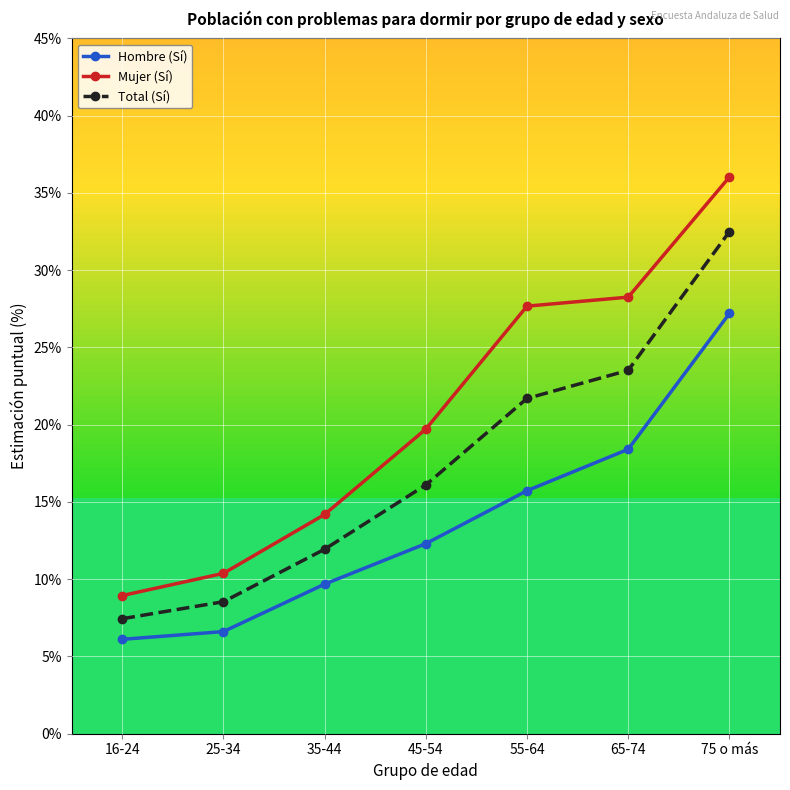

What is the minimum value for Hombre (Sí)?

0.1